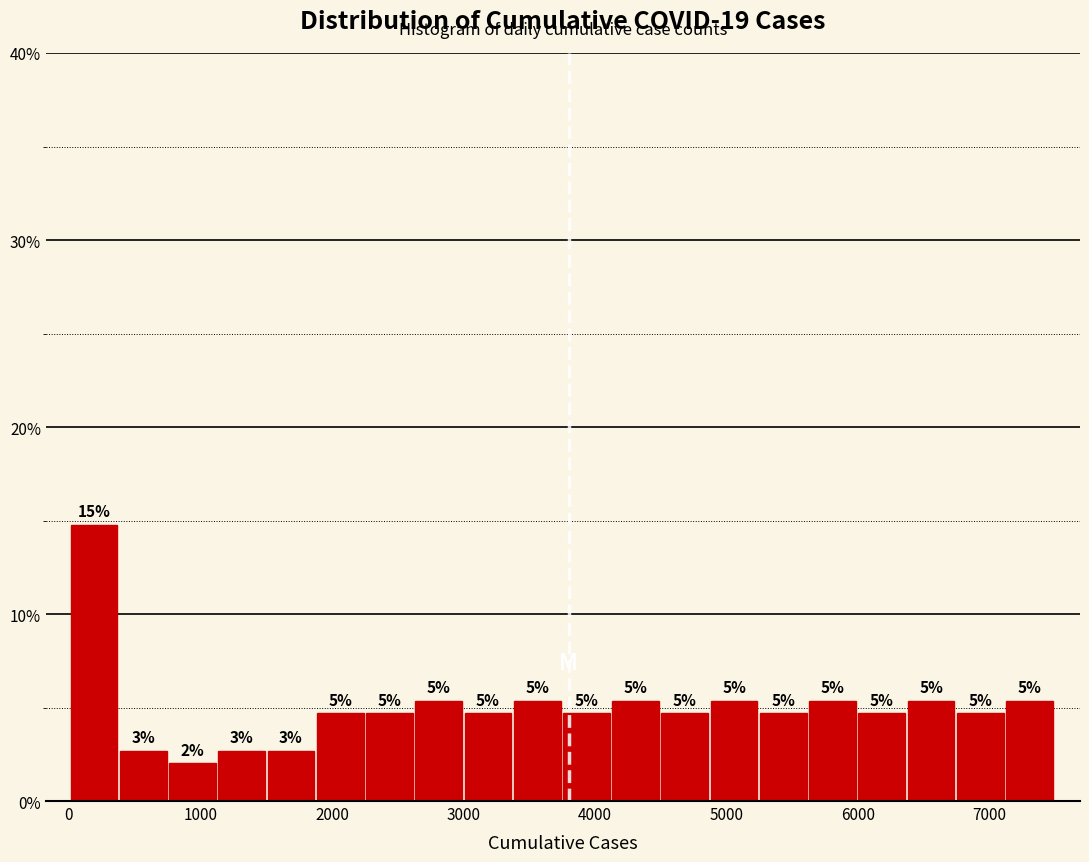

Read against the x-axis, roughly where is the centre of the tallest bar?

200